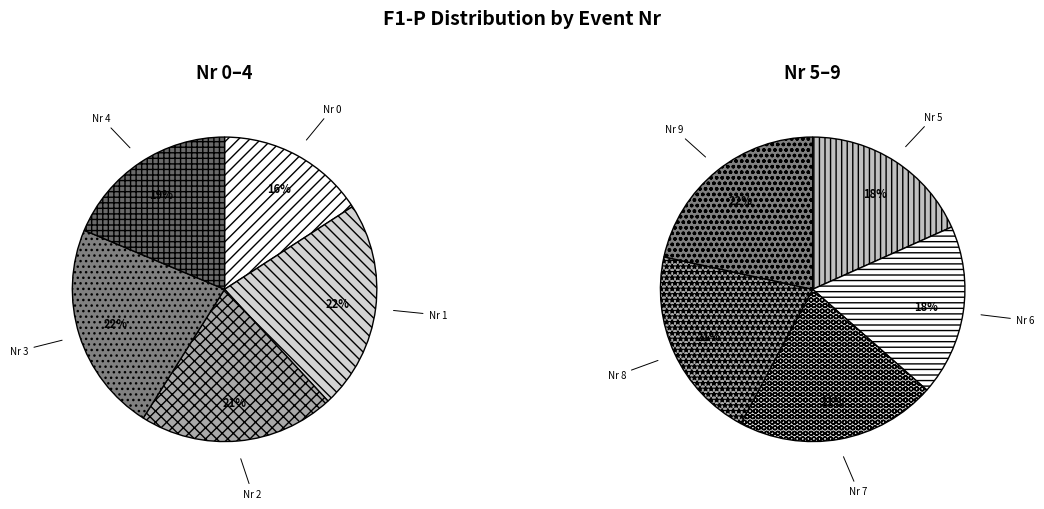

Is 9 the majority of the pie?

No